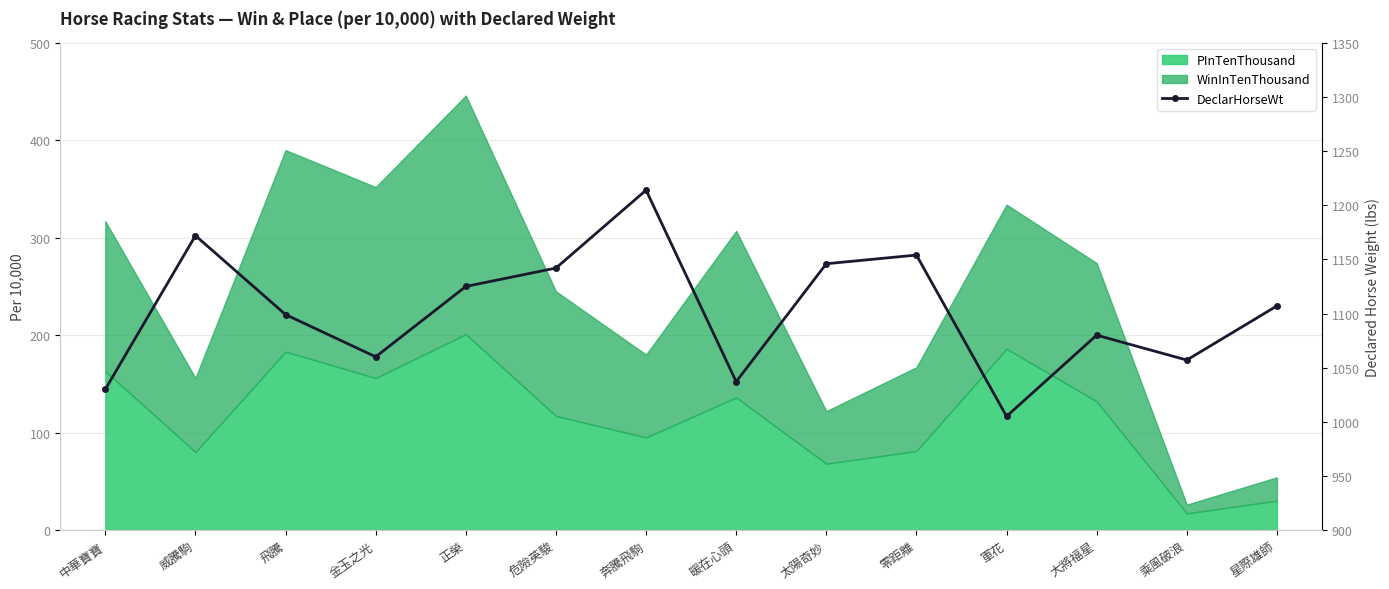

What is the label of the 10th point from the left?

零距離